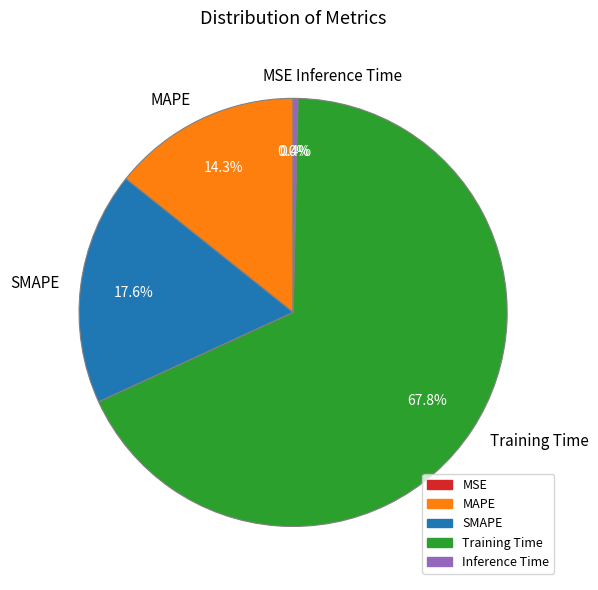

What is the largest slice in the pie chart?

Training Time